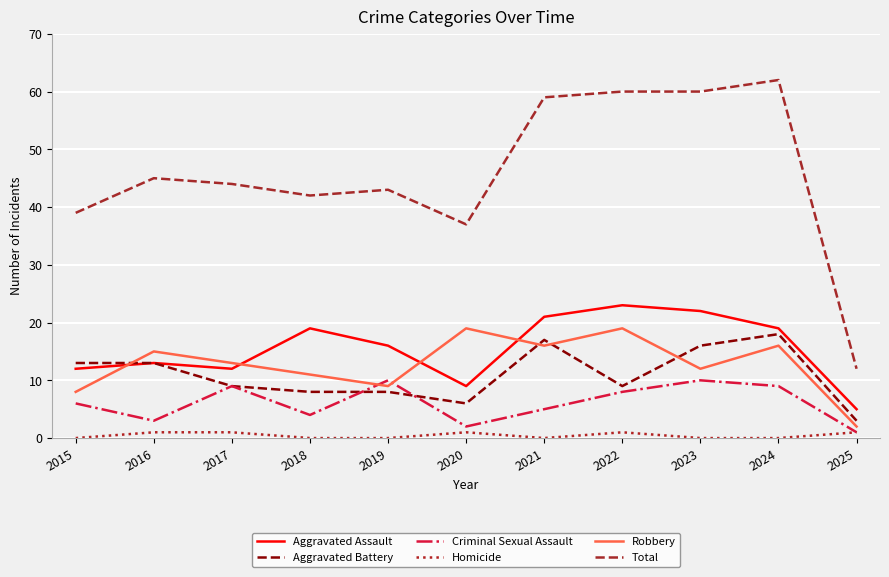

How many interior local valleys does the Aggravated Assault series have?

2